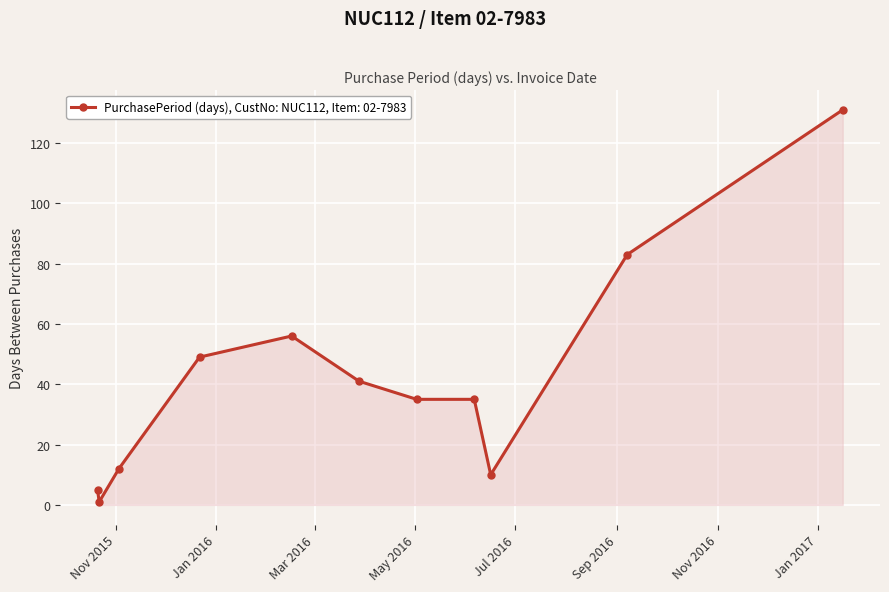

How many series are shown in this chart?

1